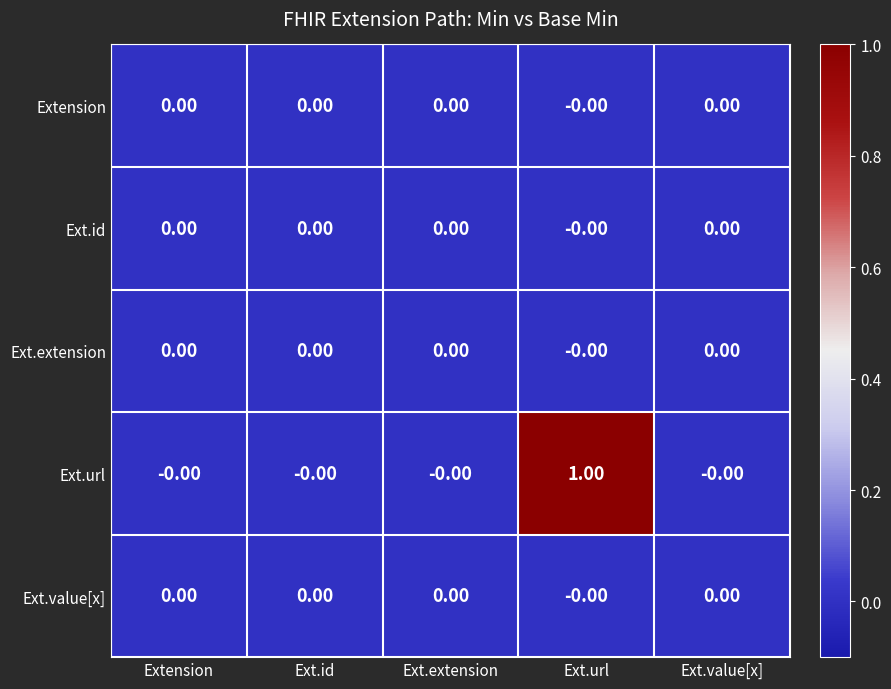

At which category is the sum across all series the highest?

Ext.url